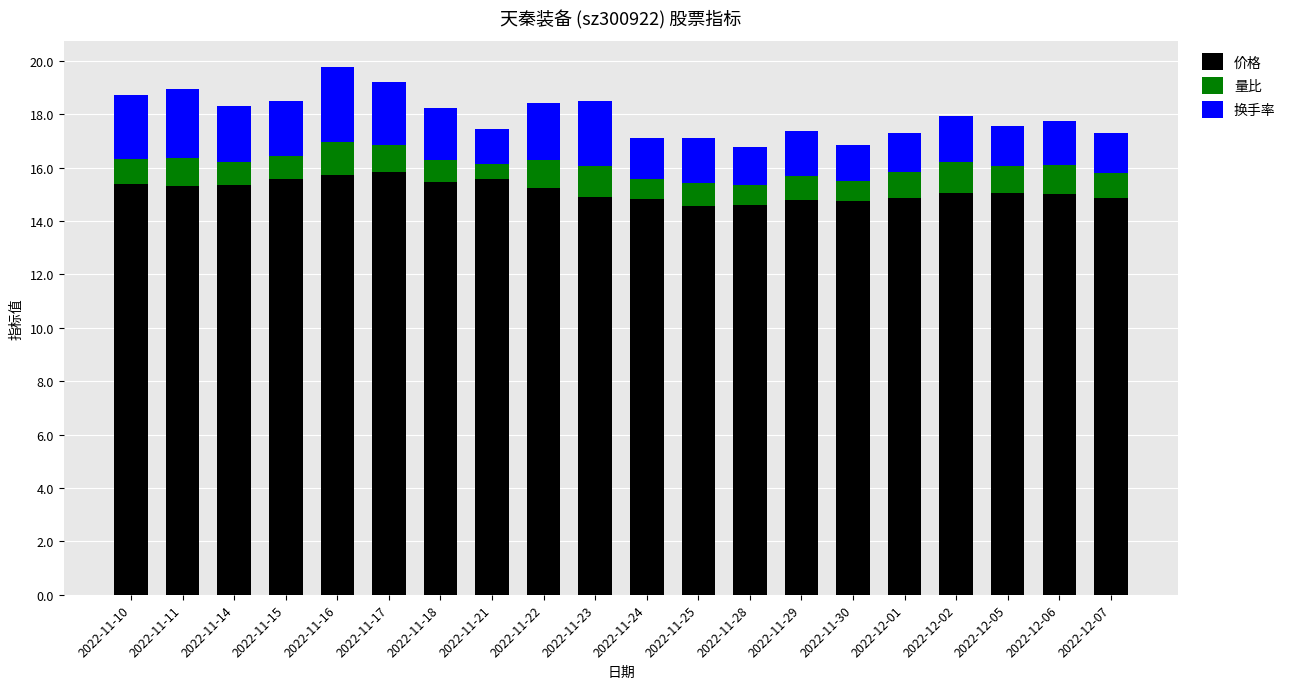

The 价格 series shows 15.3 at 2022-11-11. True or false?

True